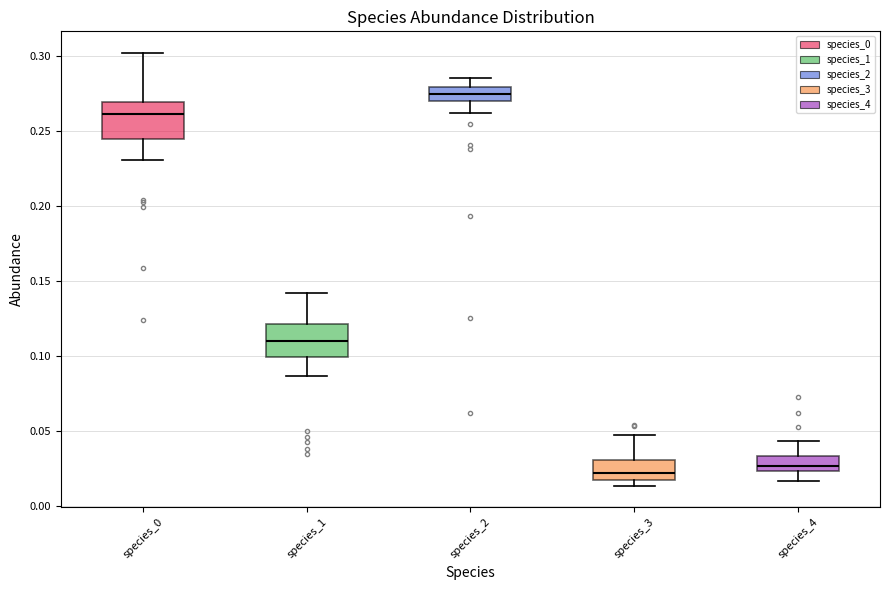

Reading left to right, transcribe this box plot: for each box, give where its median line is, the range the box spans, and where its two whiskers end, as read against the y-axis. The values are not printed on the chart, so give them approximately, as read against the axis.

species_0: median 0.260, box 0.245 to 0.270, whiskers 0.230 to 0.300
species_1: median 0.110, box 0.100 to 0.120, whiskers 0.085 to 0.140
species_2: median 0.275, box 0.270 to 0.280, whiskers 0.260 to 0.285
species_3: median 0.020 (just above the box's lower edge), box 0.020 to 0.030, whiskers 0.015 to 0.050
species_4: median 0.025 (just above the box's lower edge), box 0.025 to 0.035, whiskers 0.015 to 0.045